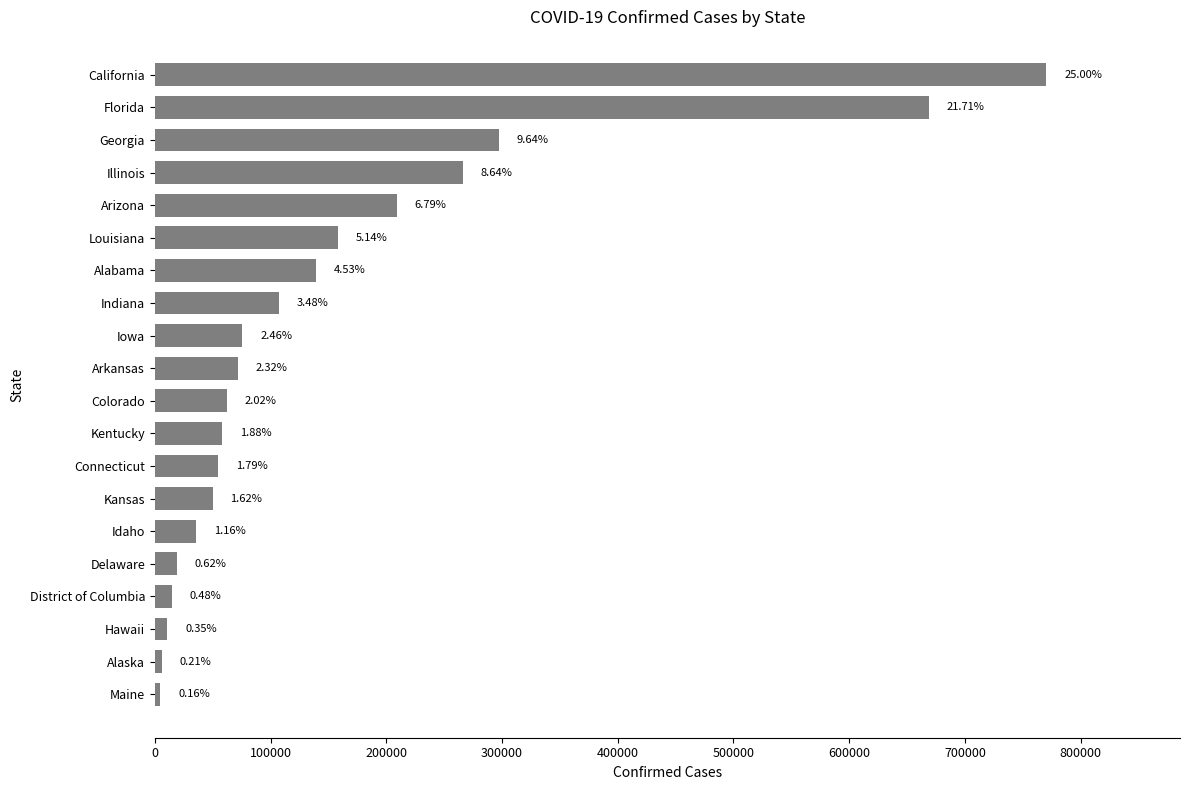

What is the difference between the maximum and second lowest values?

763892